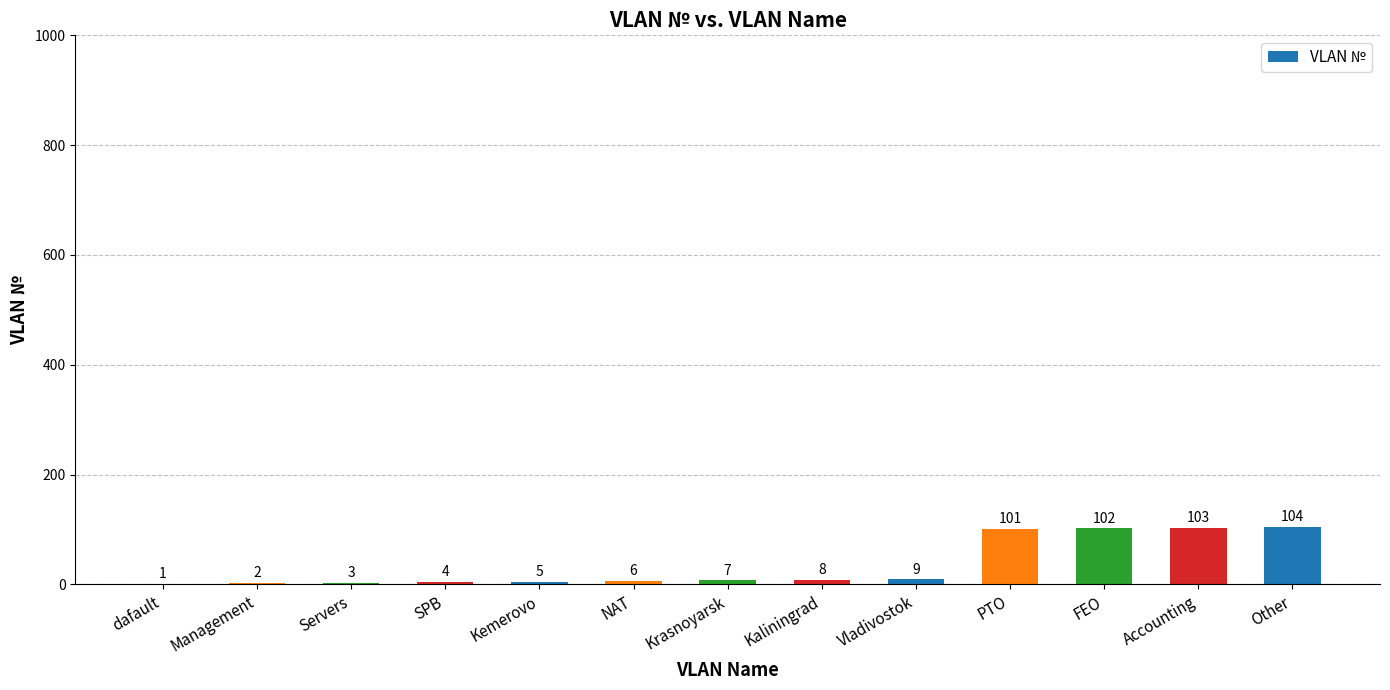

What is the sum of all values?

455